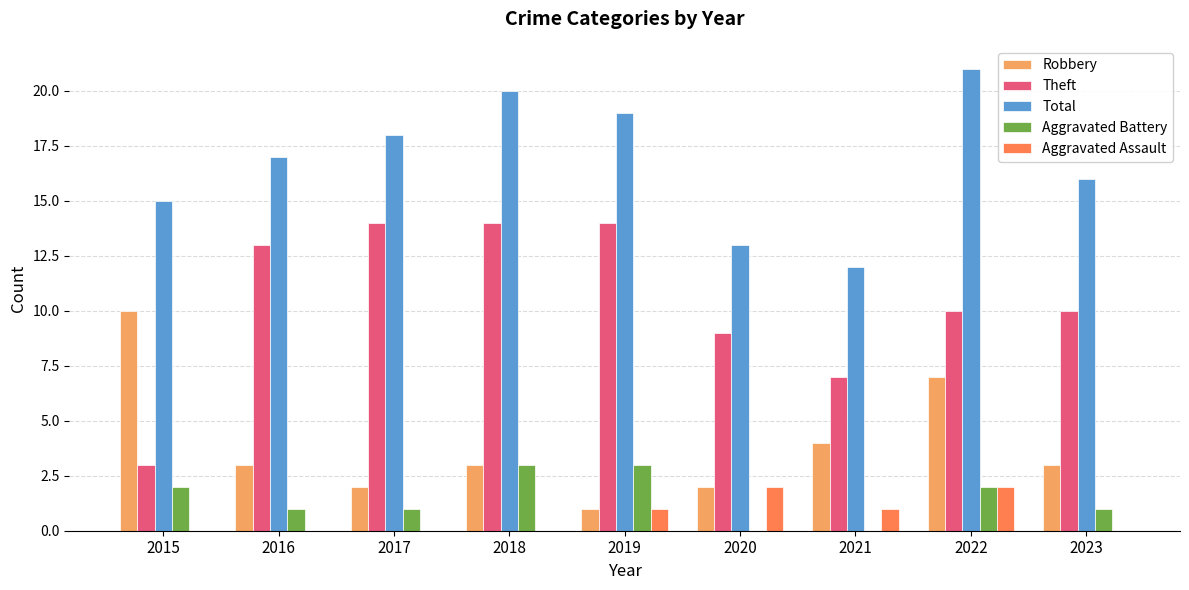

What are all the series names shown in the legend?

Robbery, Theft, Total, Aggravated Battery, Aggravated Assault